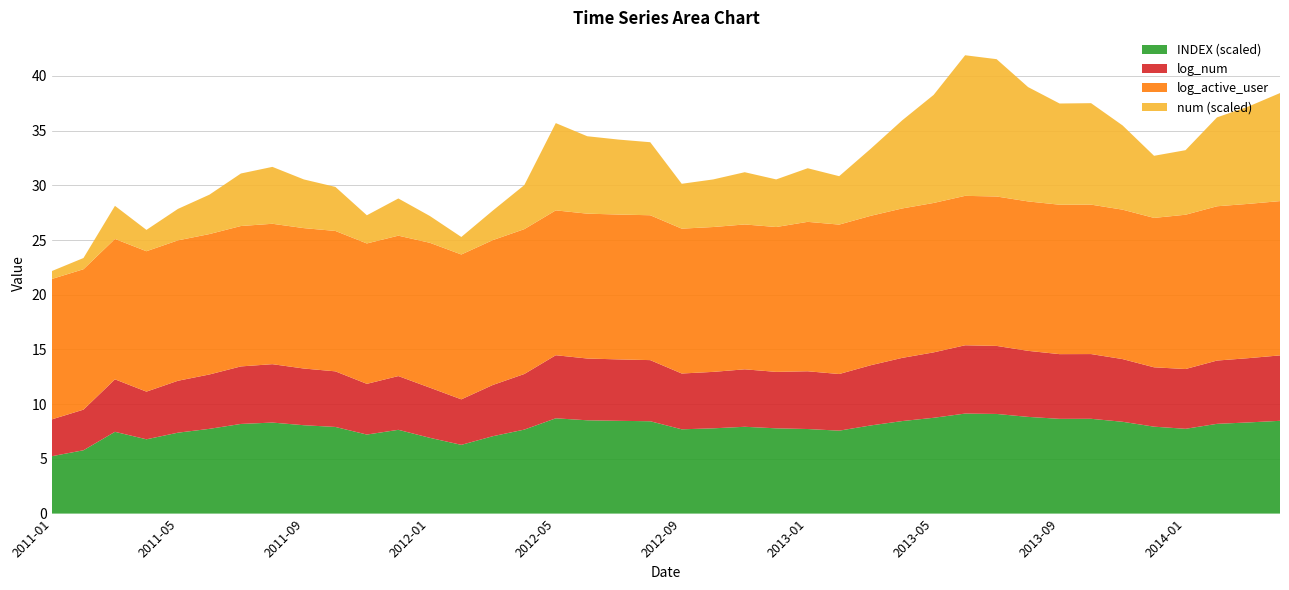

What is the total value across all series at 2013-05?

38.3